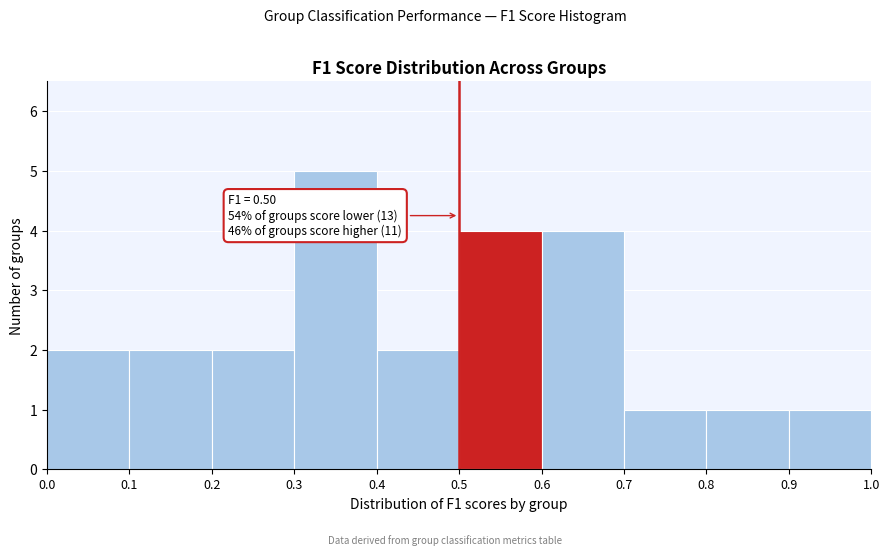

Which range on the x-axis has the tallest bar?

0.3 to 0.4